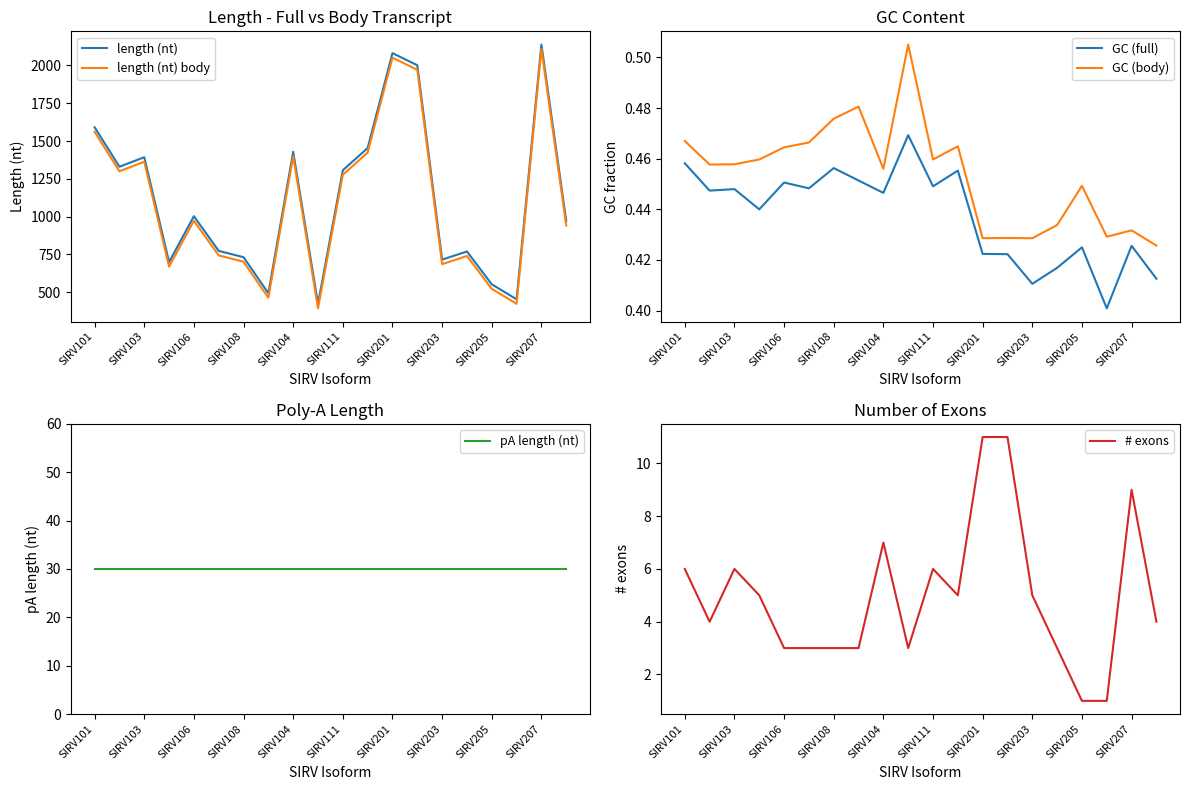

How many categories are shown in the chart?

20